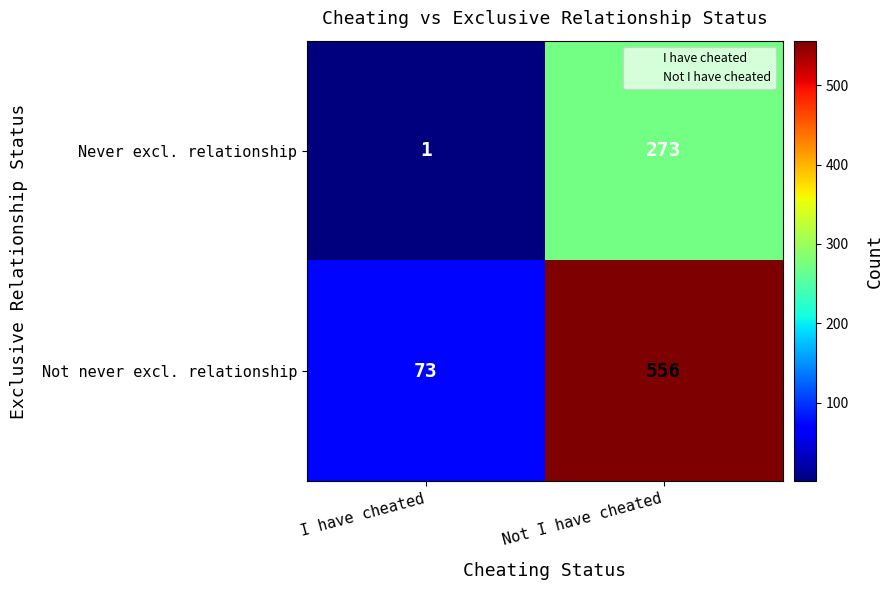

Between I have cheated and Not I have cheated, which series saw the biggest shift?

Not never excl. relationship